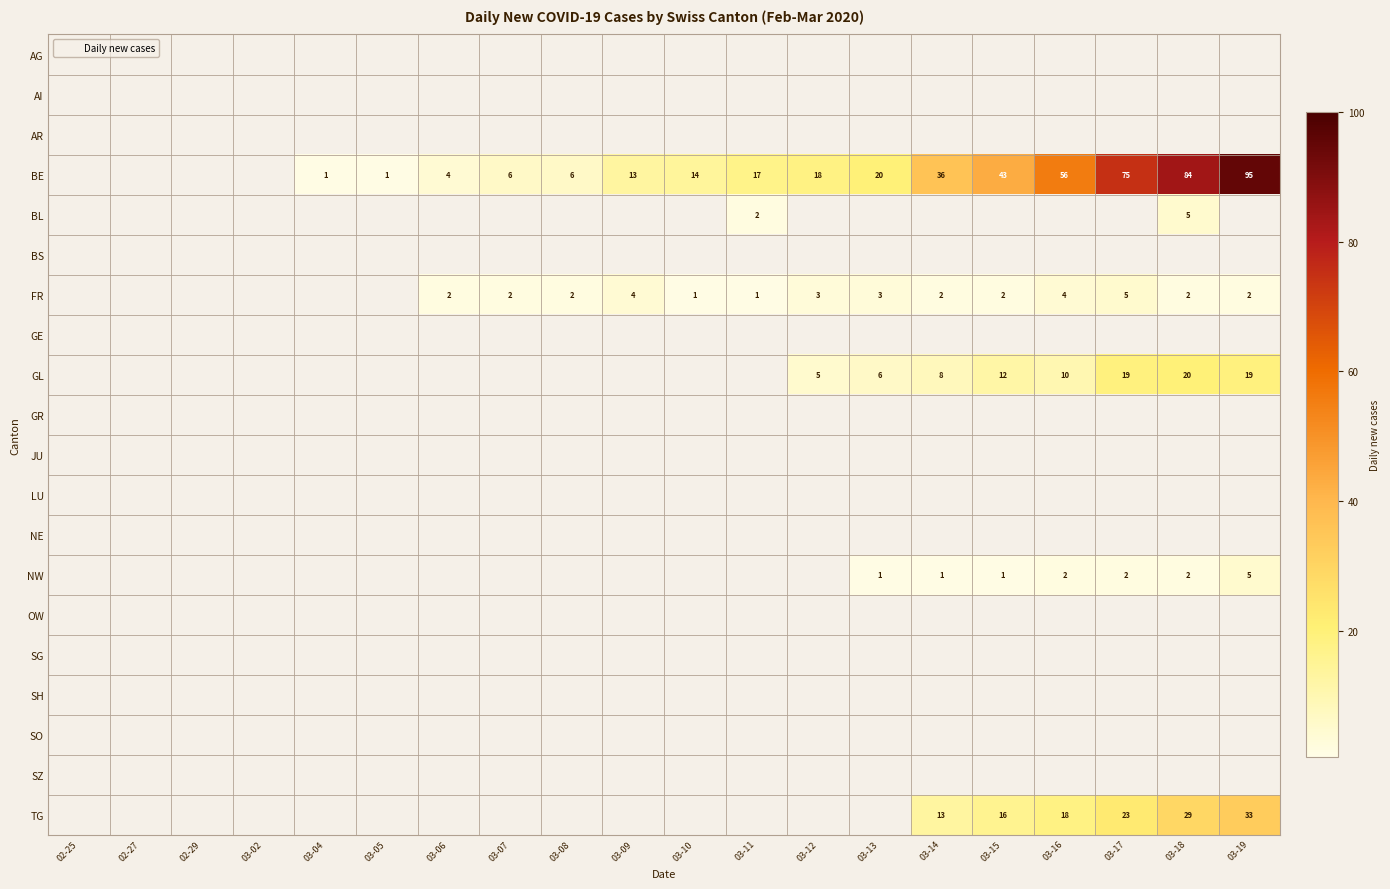

What is the greatest value displayed?

95